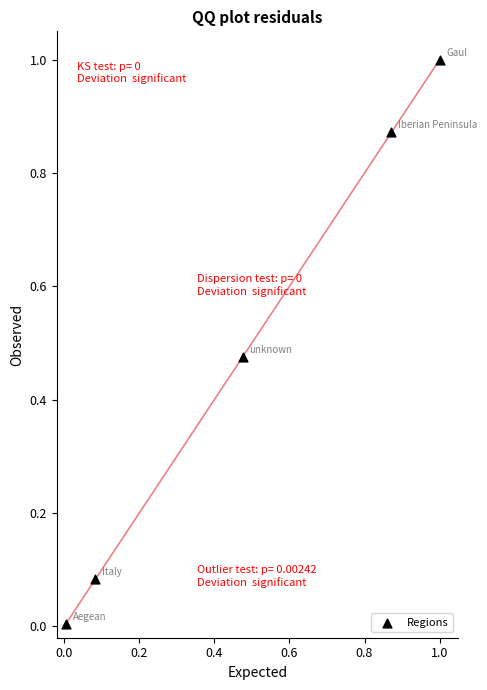

What is the range of Y values (max minus min)?

1.0